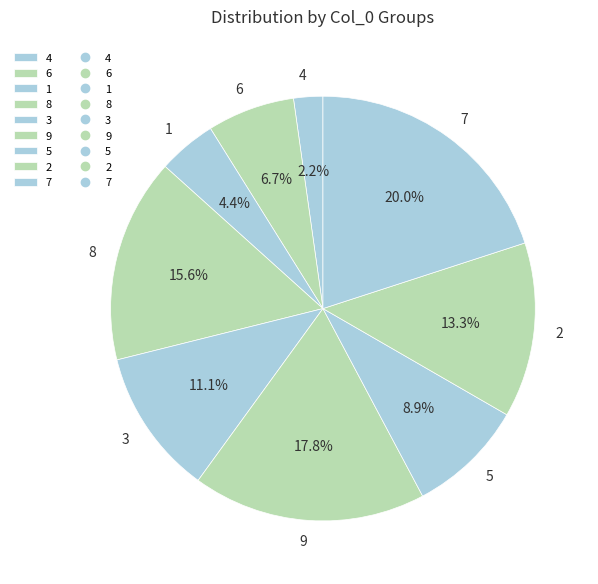

Which slice is the largest?

7